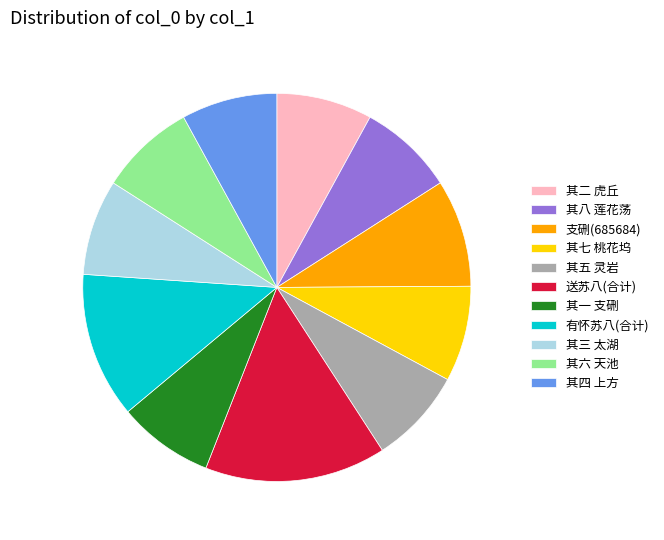

Is there a majority slice in this chart?

No